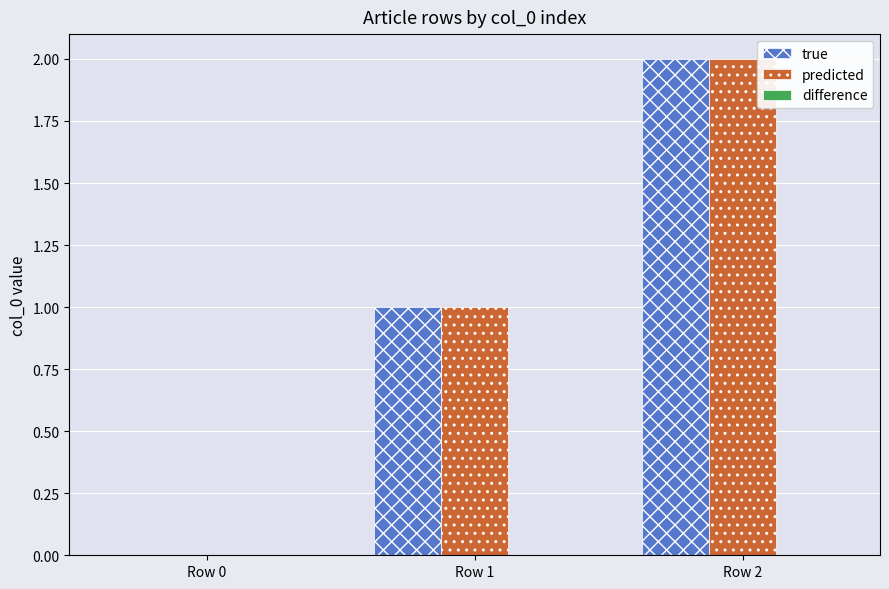

Is it true that true equals 0 at Row 0?

True